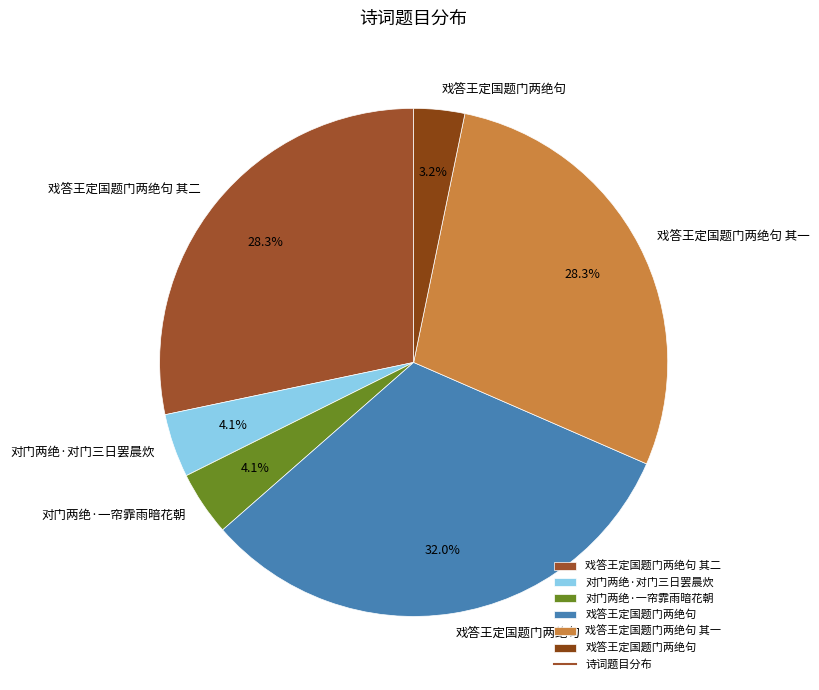

How many segments does this pie chart have?

6